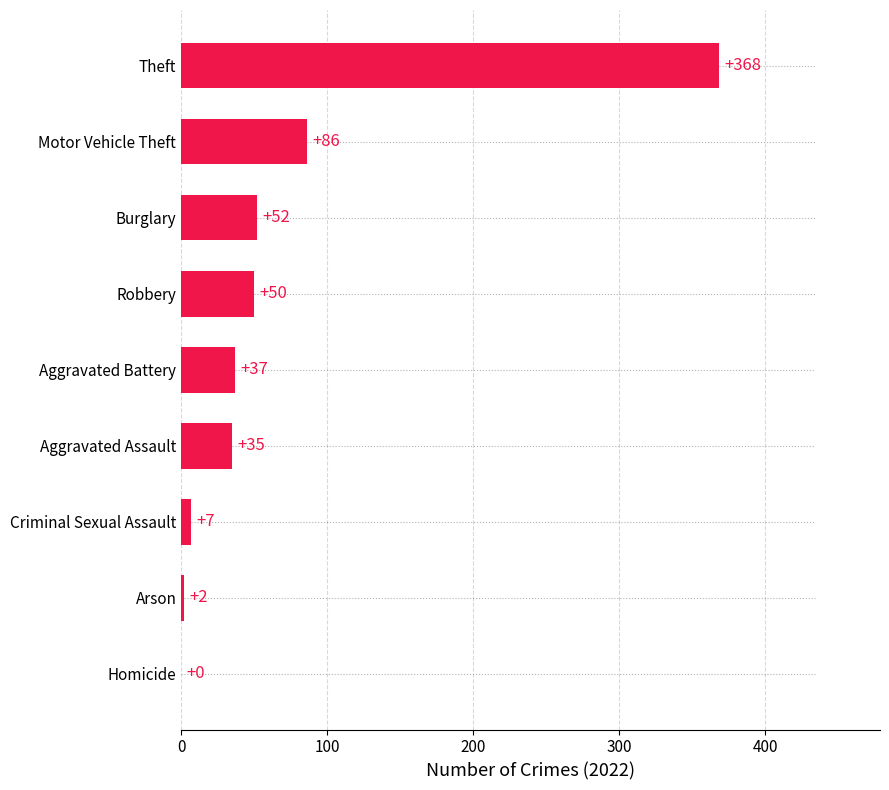

What is the maximum value shown in the chart?

368